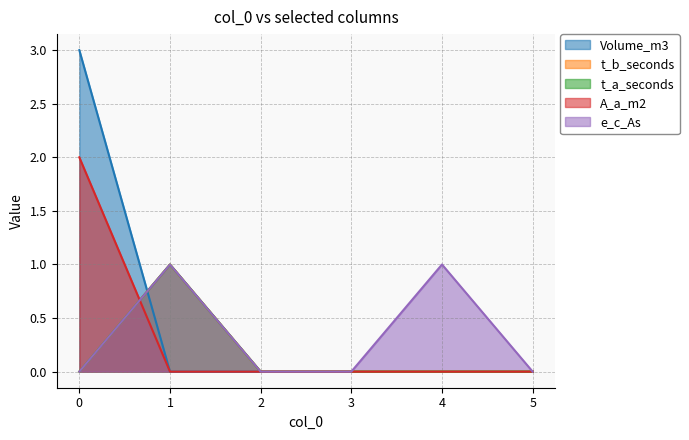

How many lines are shown in the chart?

5